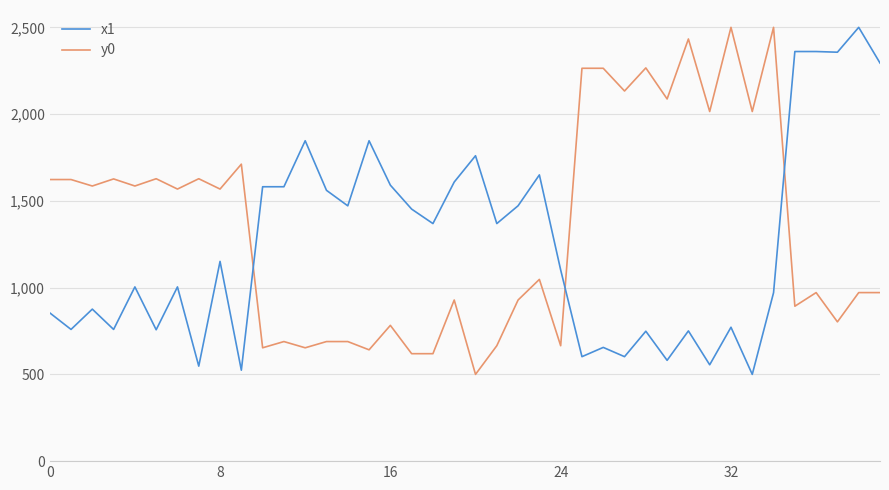

How many values in the x1 series are below 1151?

20